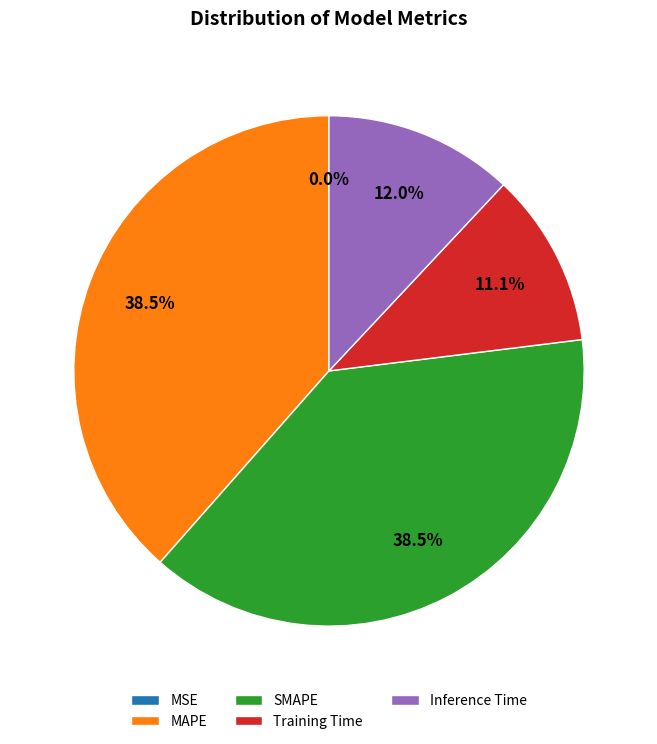

What is the change in value from MAPE to Inference Time?

-0.1